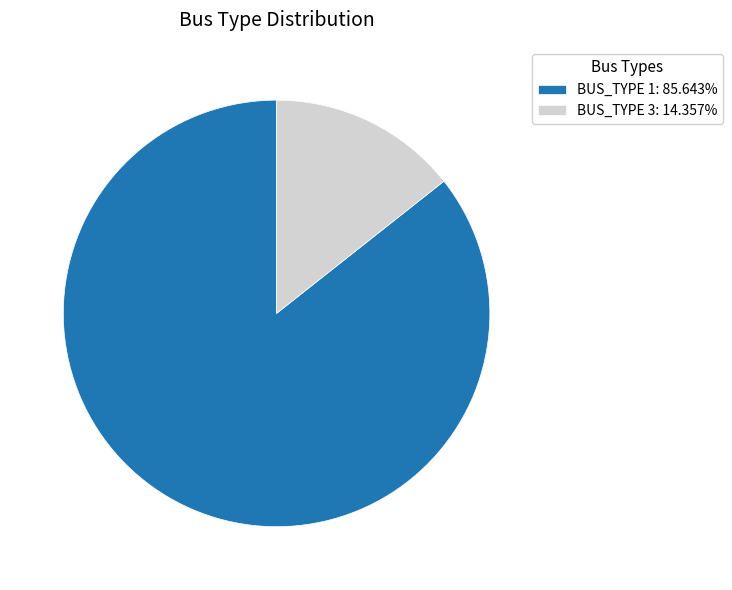

Is the sum of BUS_TYPE 1: 85.643% and BUS_TYPE 3: 14.357% greater than half?

Yes